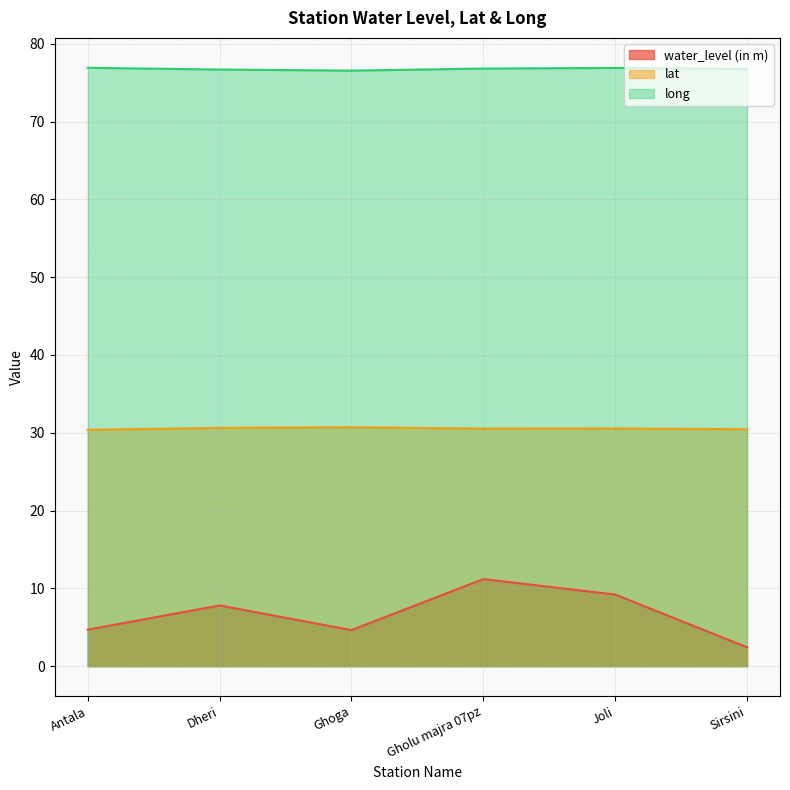

Which series changed the most between Ghoga and Gholu majra 07pz?

water_level (in m)